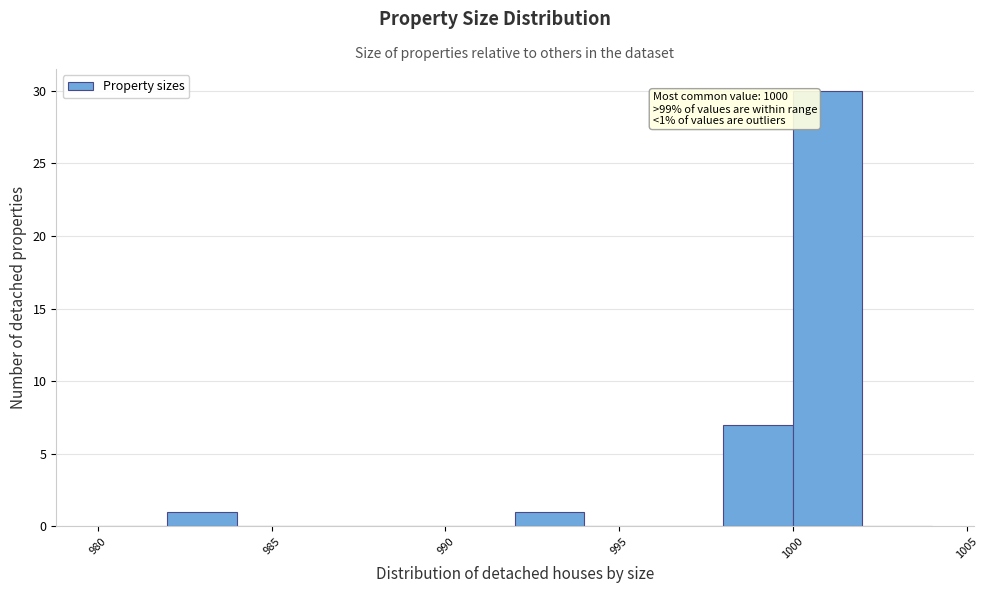

Which range on the x-axis has the tallest bar?

1000 to 1002